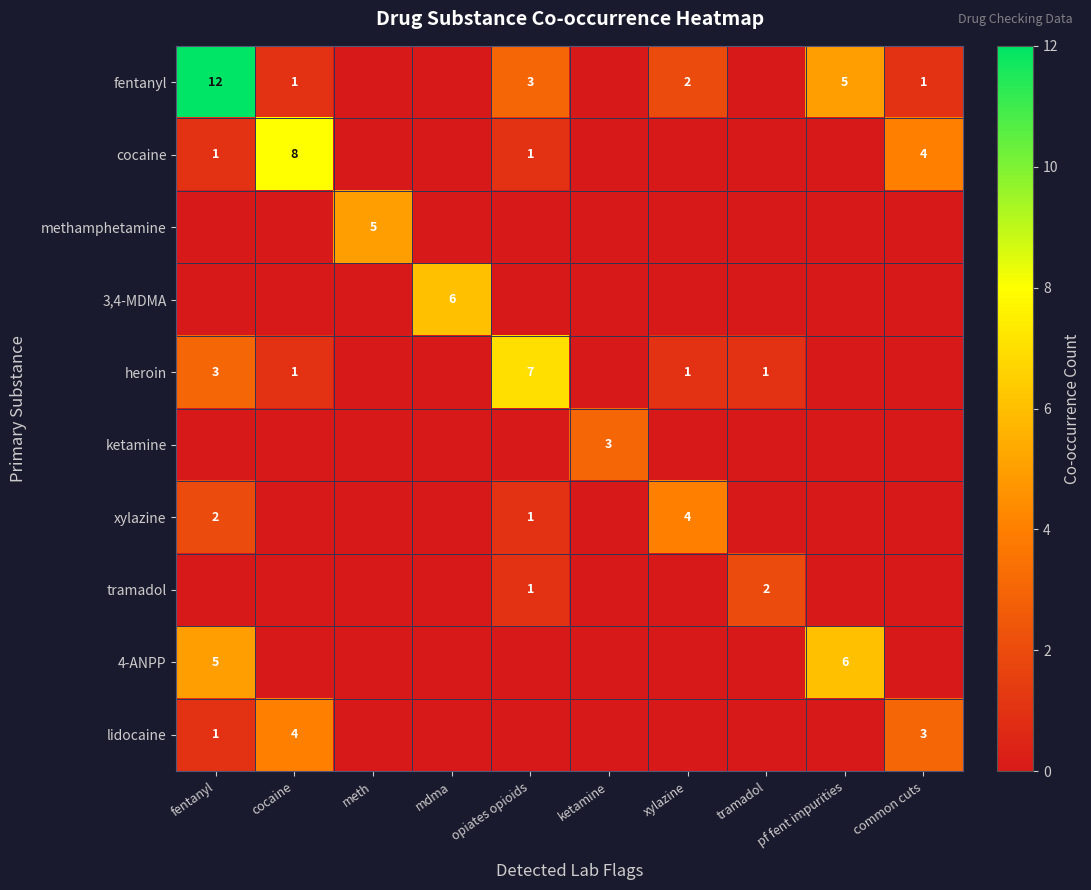

Which series has the largest total across all categories?

fentanyl